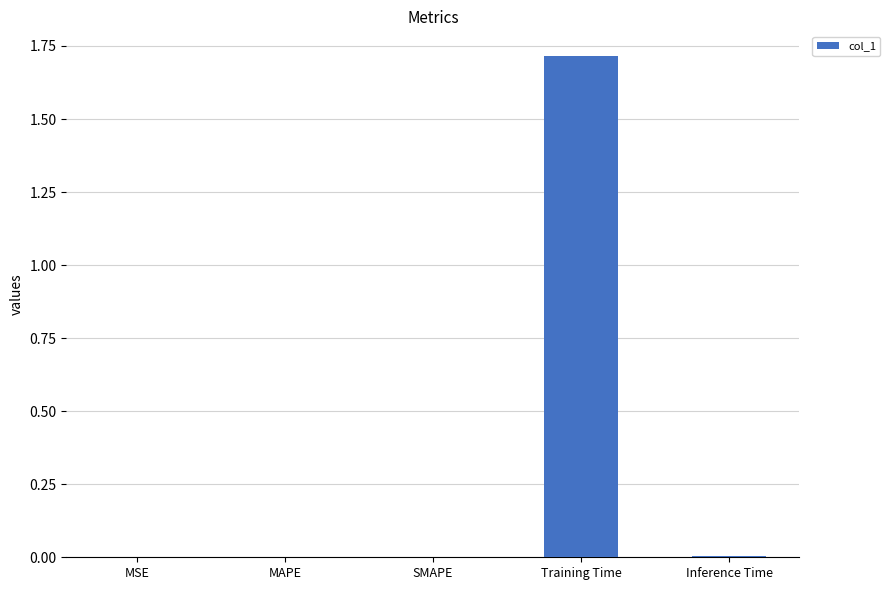

What is the sum of all values?

1.7